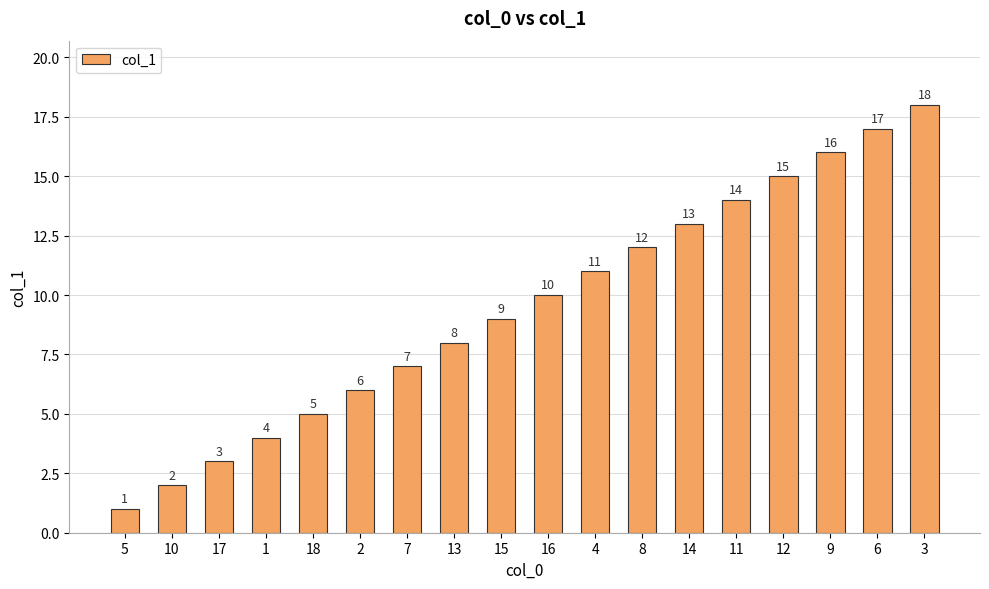

Where is the data nearest to the value 9?

15